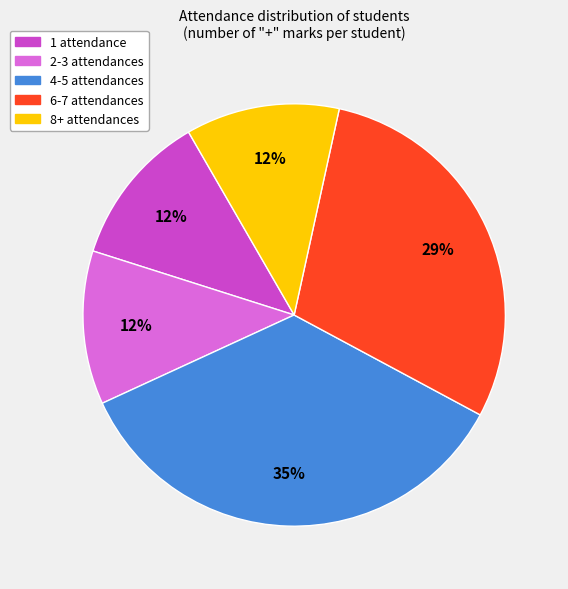

To the nearest percent, what portion does 4-5 attendances represent?

35%